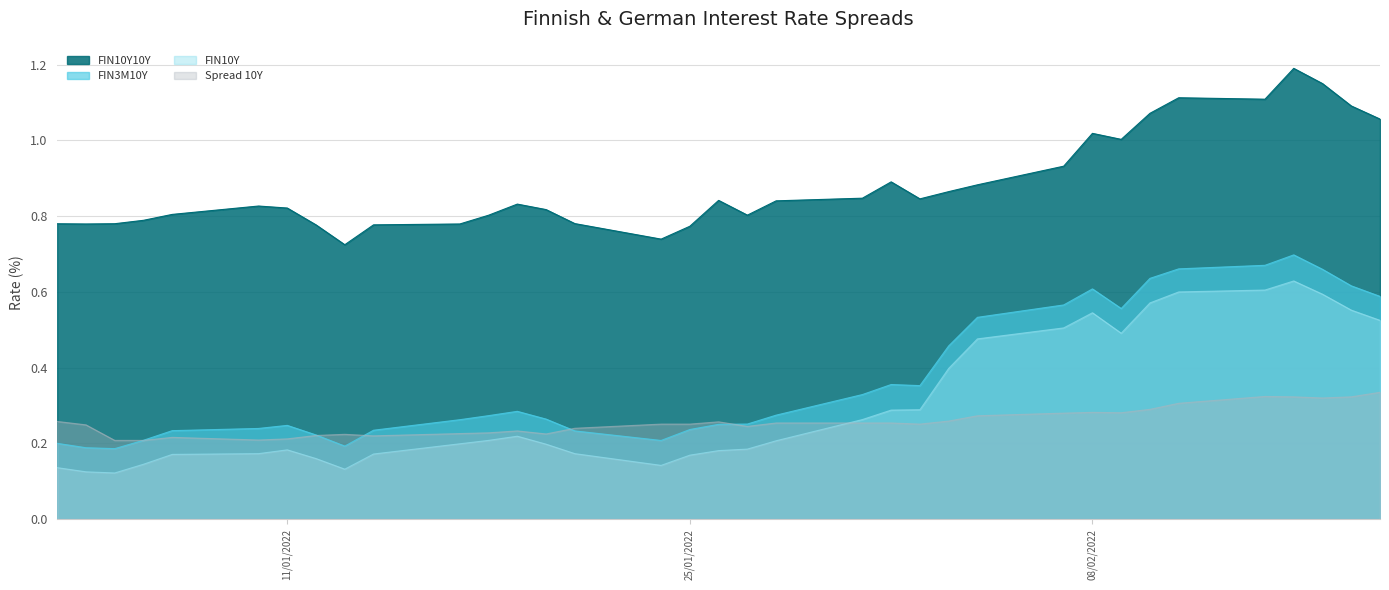

How many intersections are there between FIN10Y and Spread 10Y?

1